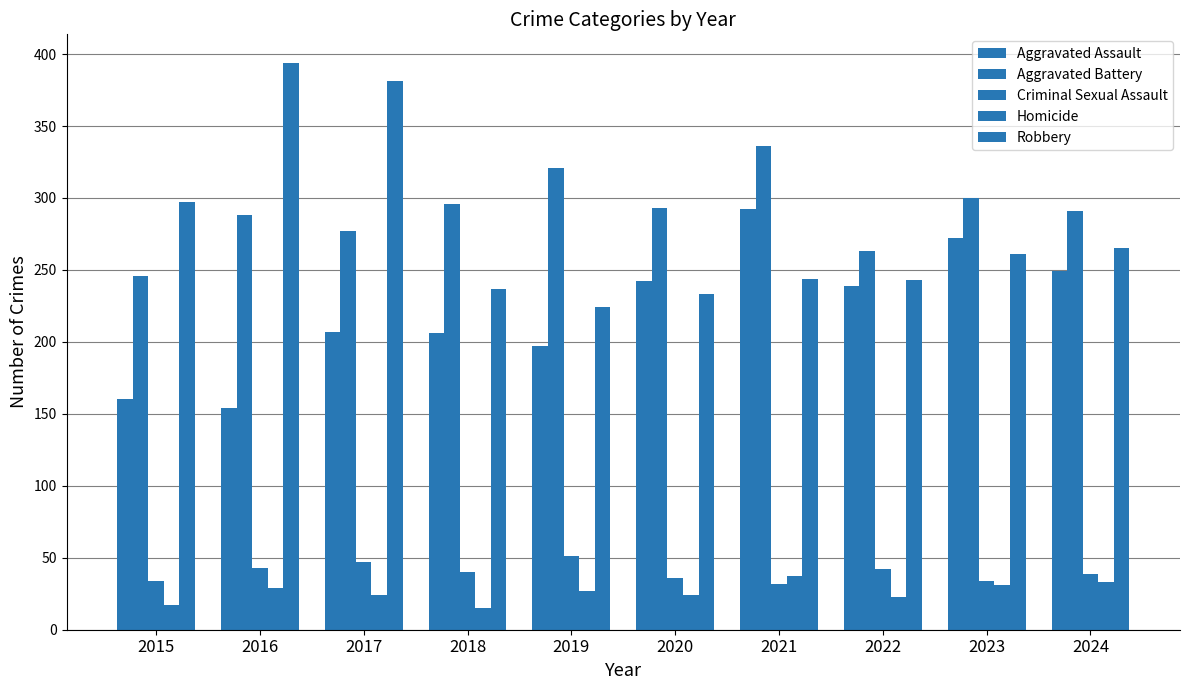

Which has a higher value, 2019 or 2020?

2020